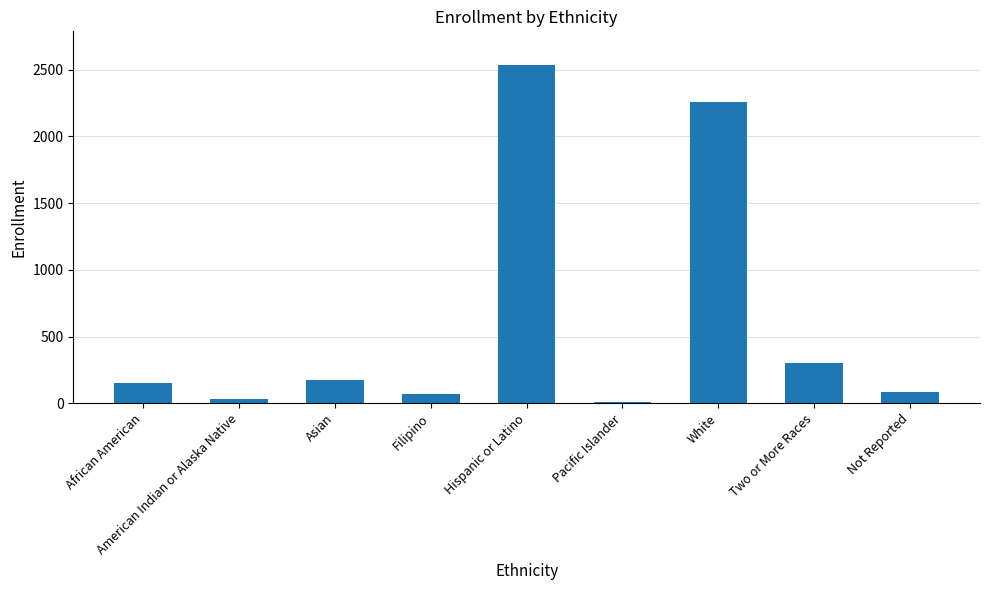

The chart shows a value of 83 at Not Reported. True or false?

True